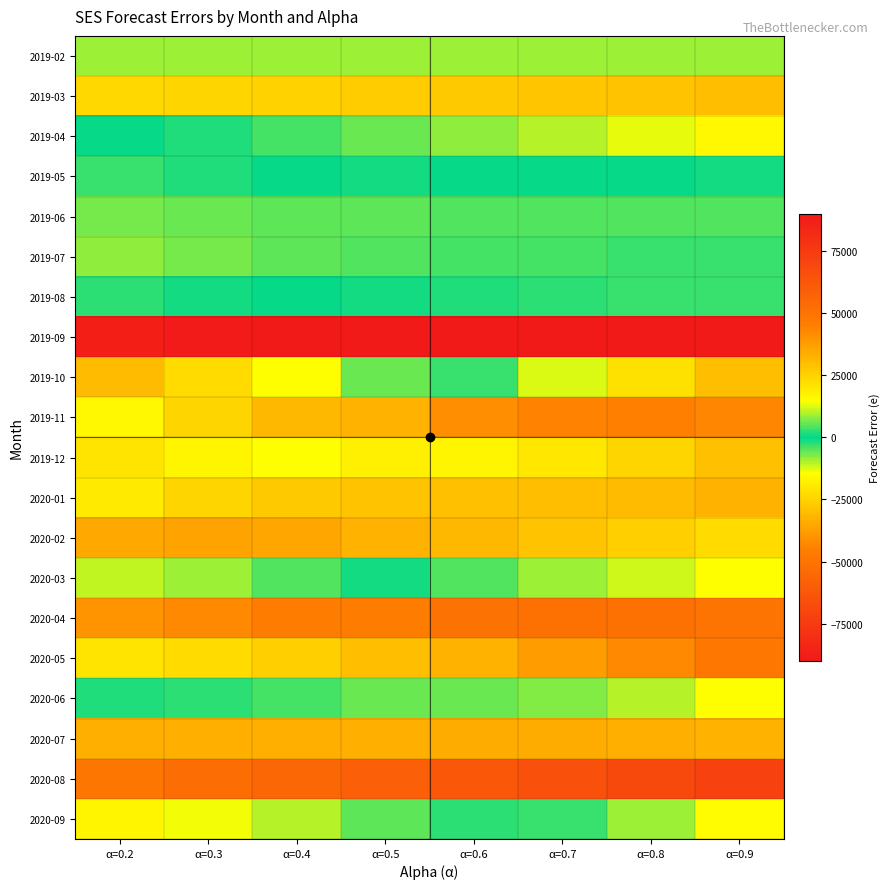

At how many categories does at least one series exceed 25808?

8